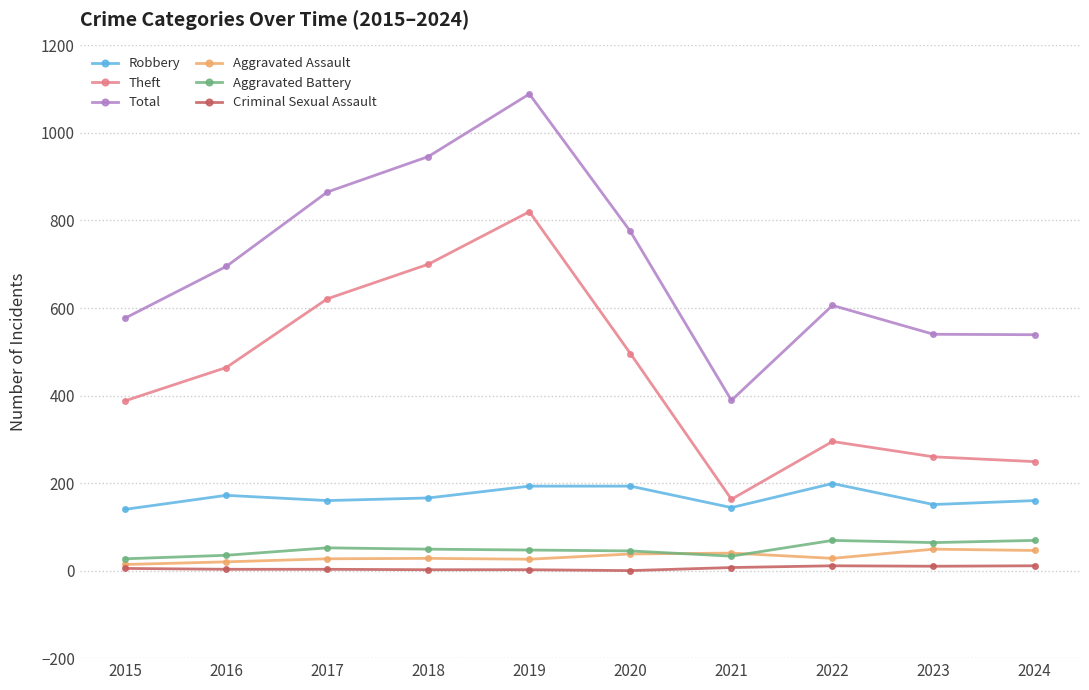

True or false: Aggravated Battery and Robbery cross at least once.

False